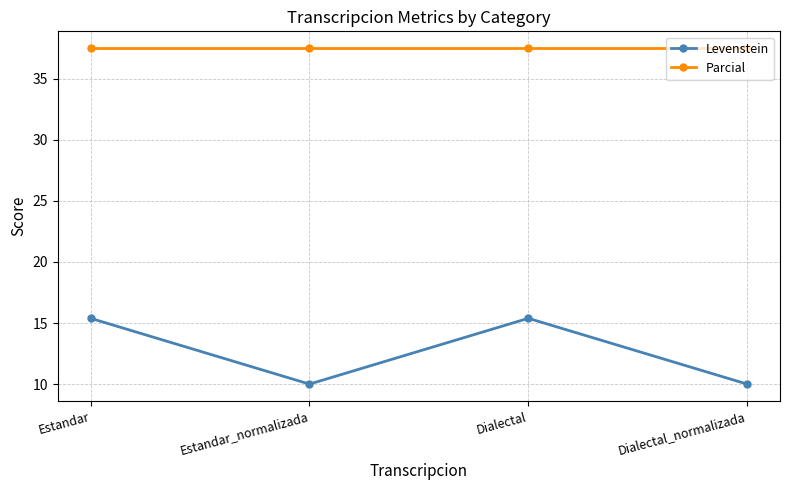

What is the label of the 2nd point from the right?

Dialectal